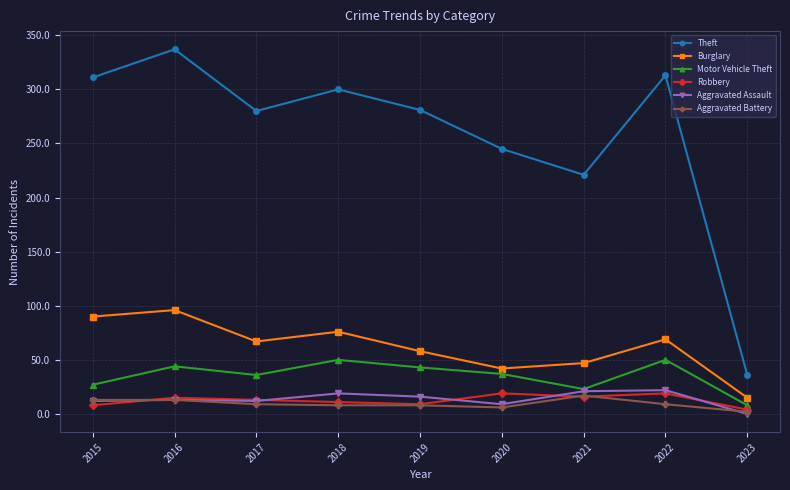

Which series changed the most between 2018 and 2019?

Theft